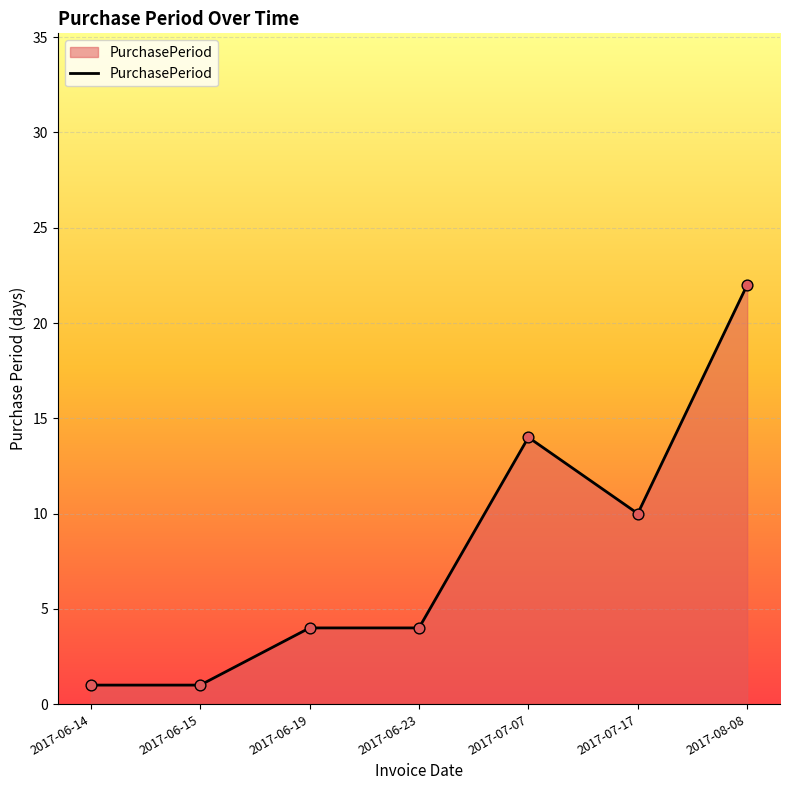

What is the ratio of the value at 2017-06-15 to the value at 2017-06-14?

1.0